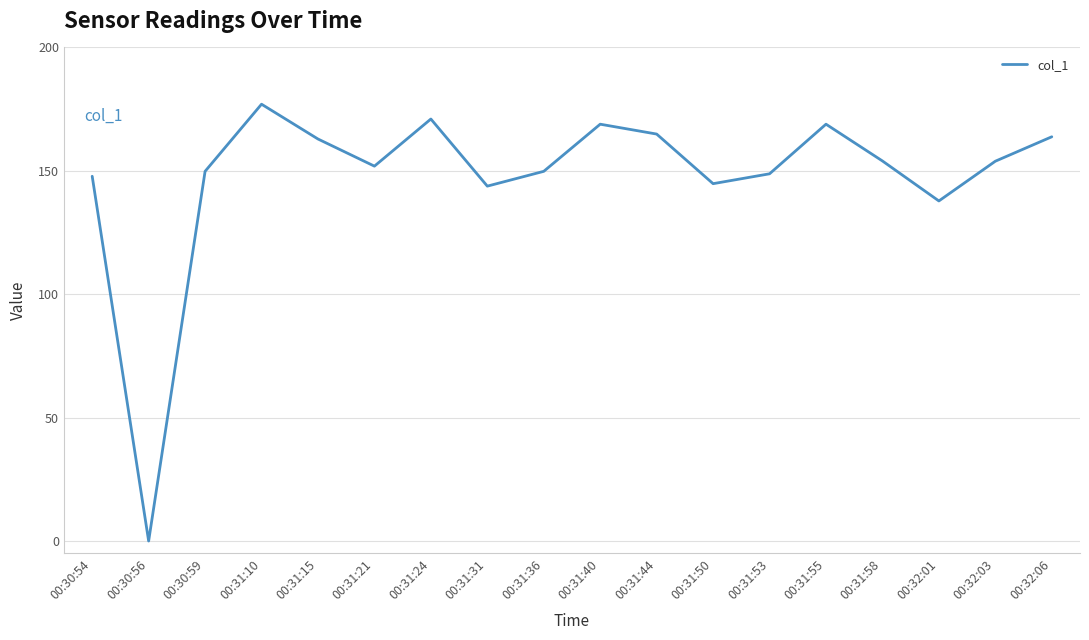

What is the change in value from 00:31:24 to 00:32:06?

-7.2